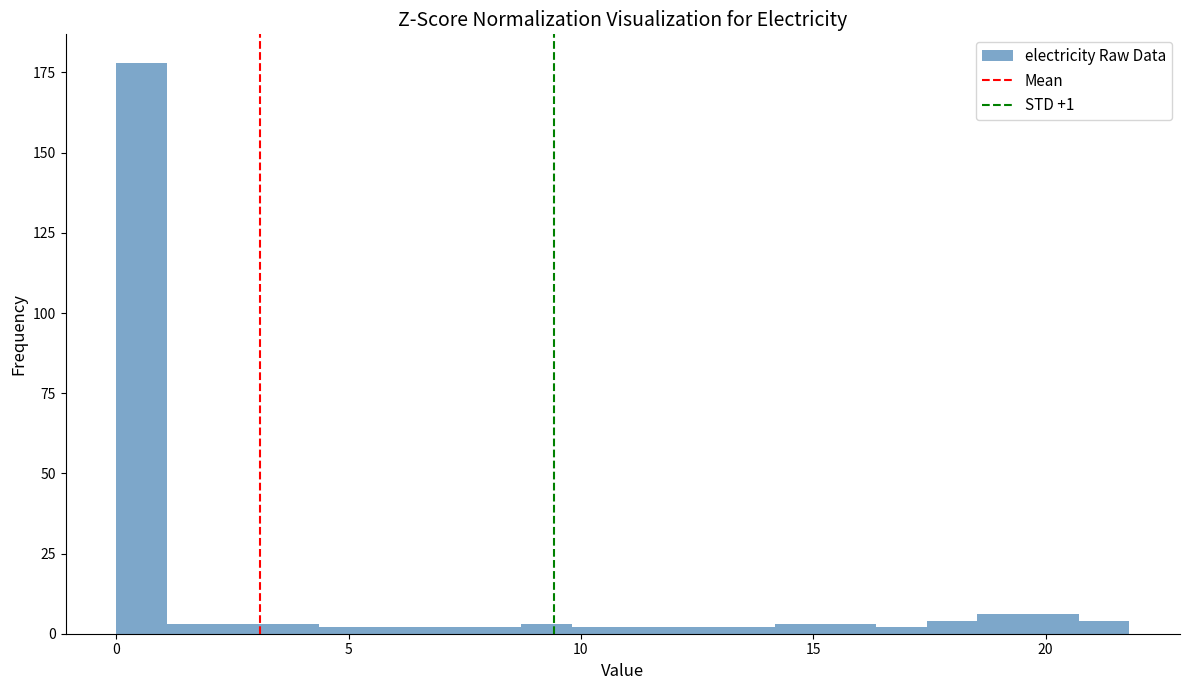

Read against the x-axis, roughly where is the centre of the tallest bar?

0.5